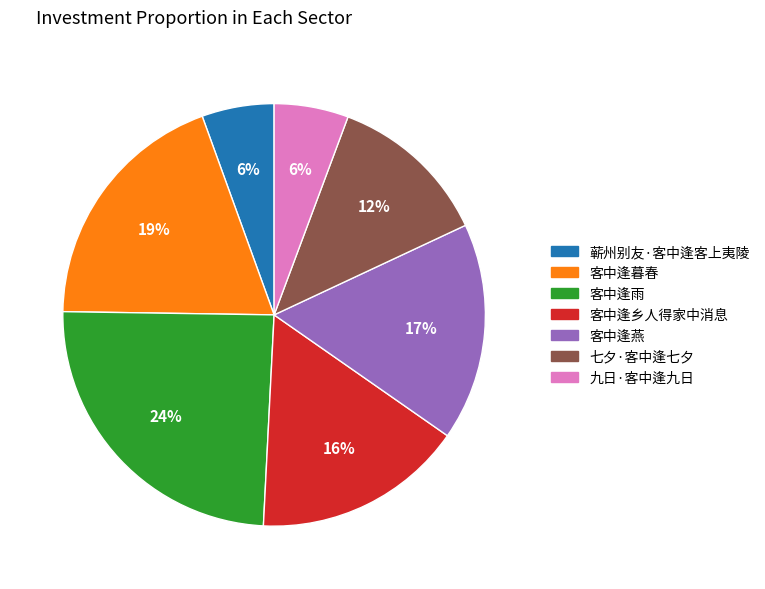

Between 客中逢暮春 and 客中逢燕, which is larger?

客中逢暮春